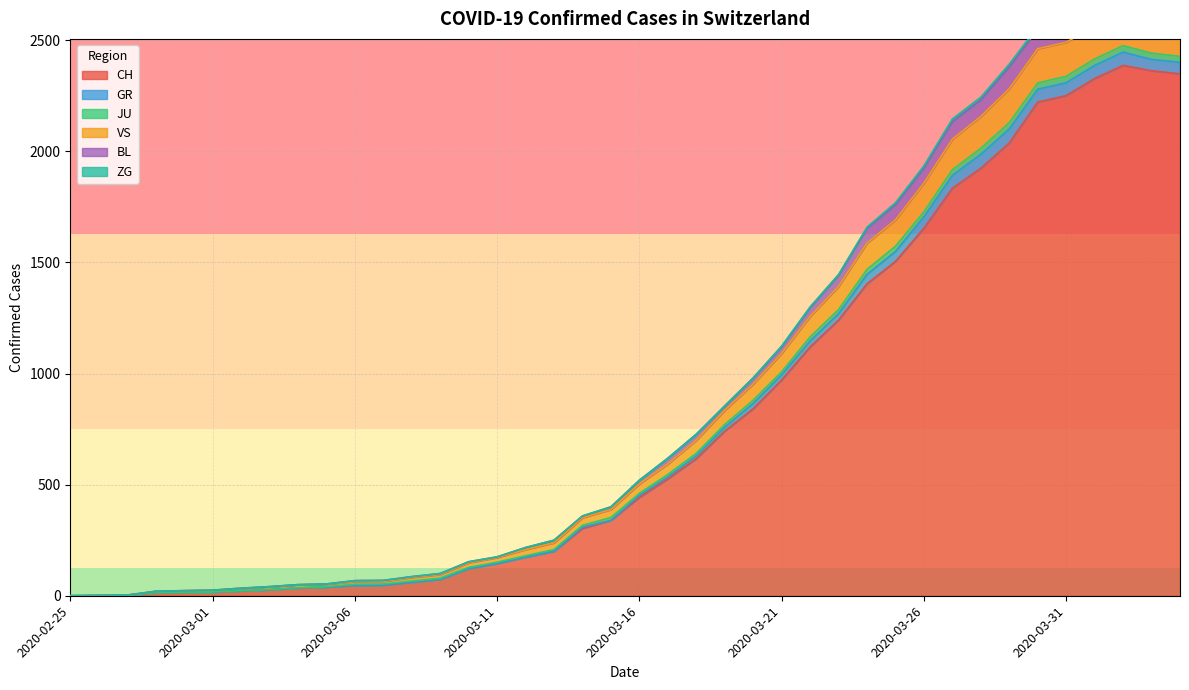

True or false: BL and JU intersect in this chart.

False